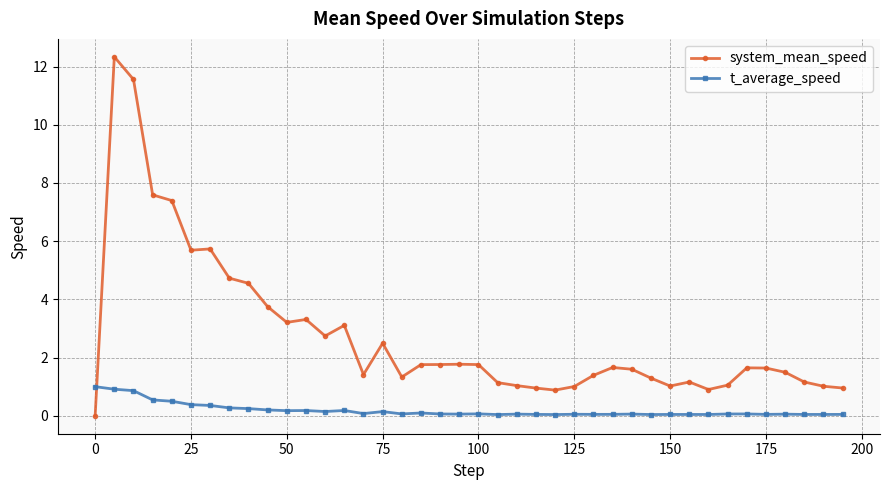

What is the value of the t_average_speed point at the 15th from the left?

0.1